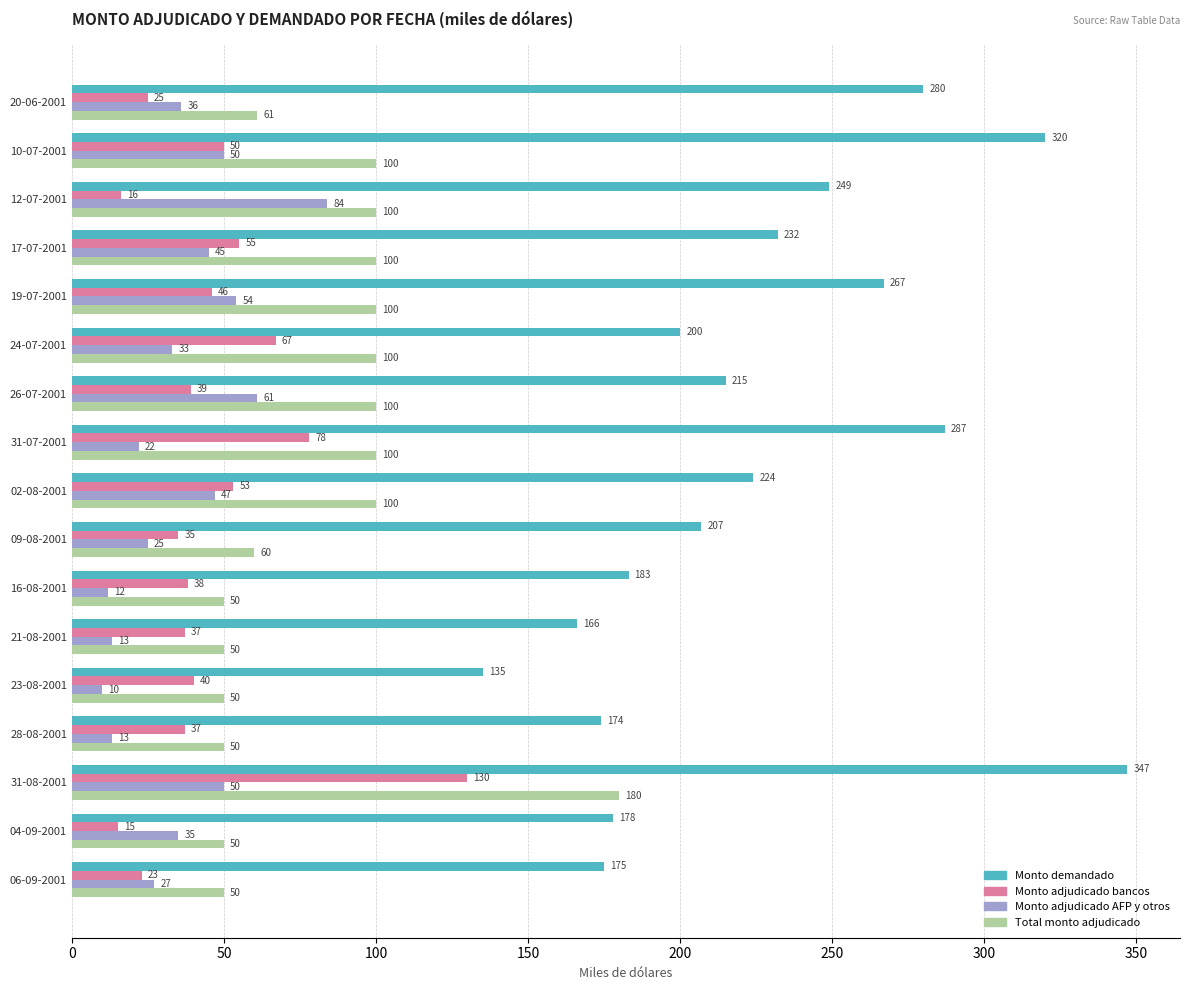

Which series has the largest range (max minus min)?

Monto demandado